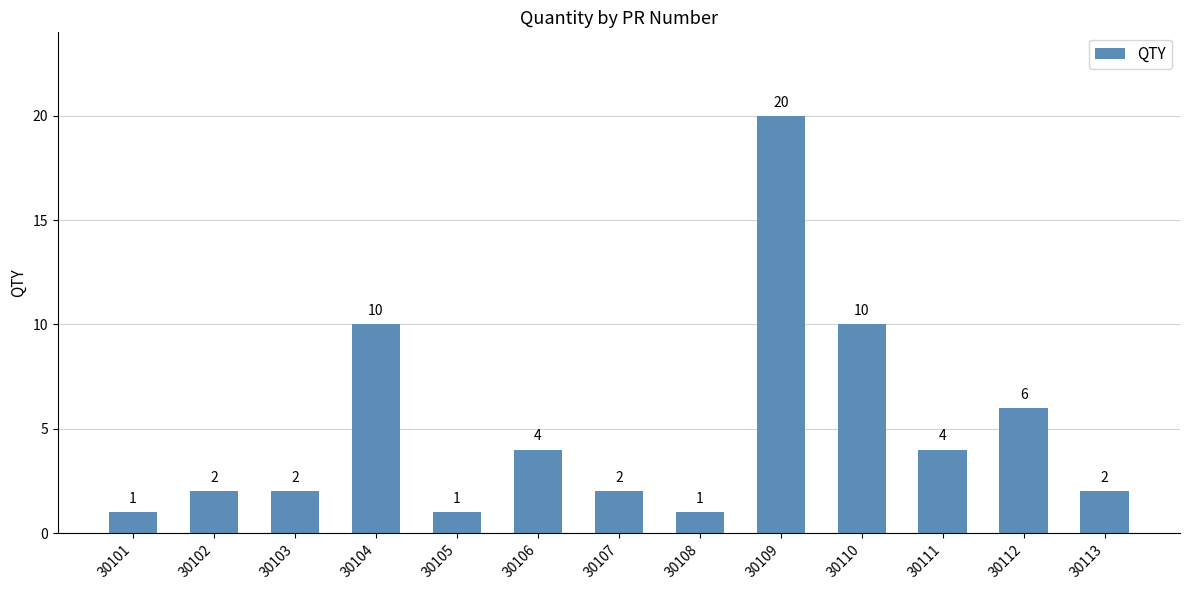

What is the average value?

5